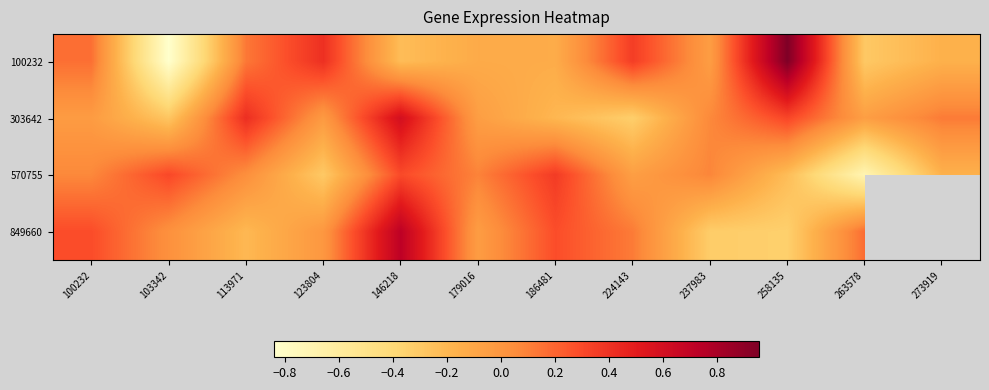

Rank the categories by 303642 value from highest to lowest.

146218, 113971, 258135, 273919, 237983, 123804, 100232, 179016, 263578, 186481, 103342, 224143